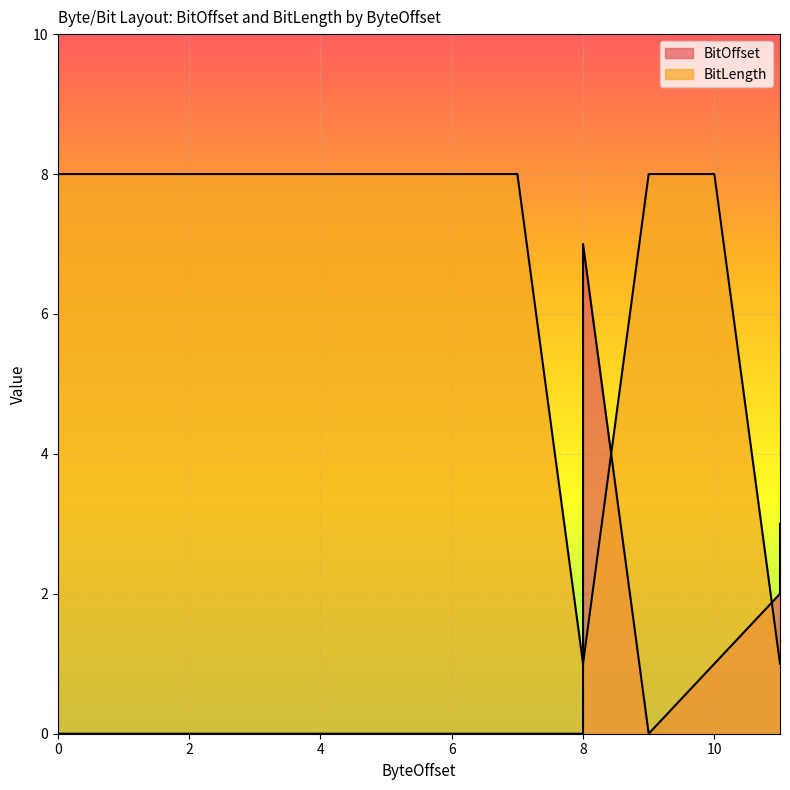

Reading left to right, what are all the values shown in this chart?

BitOffset: 0	0	0	0	0	0	0	0	0	1	2	3	4	5	6	7	0	1	2	3
BitLength: 8	8	8	8	8	8	8	8	1	1	1	1	1	1	1	1	8	8	1	1